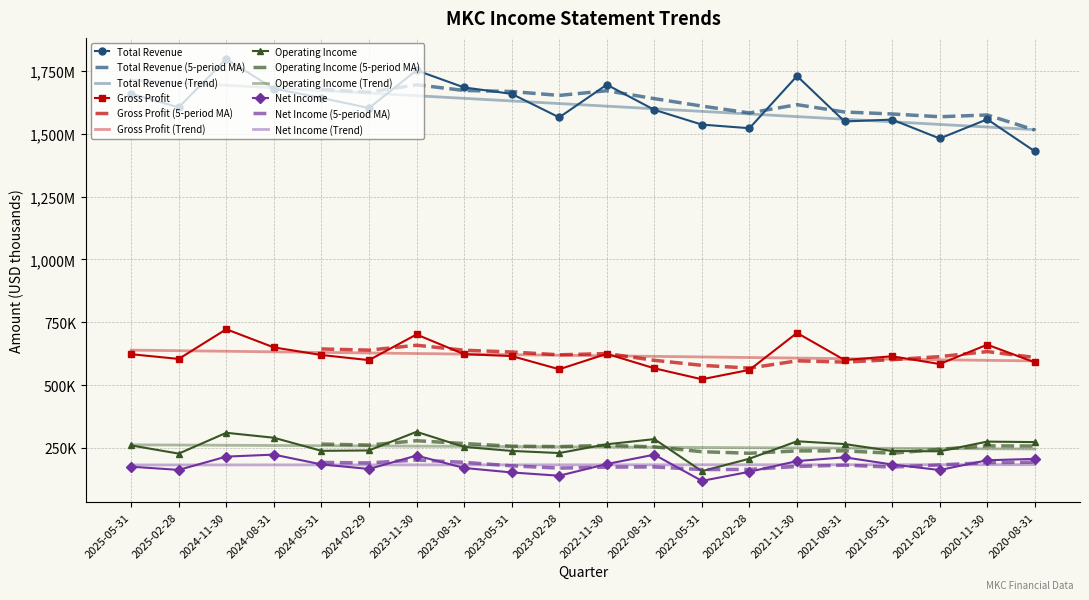

How many distinct data groups are displayed?

4